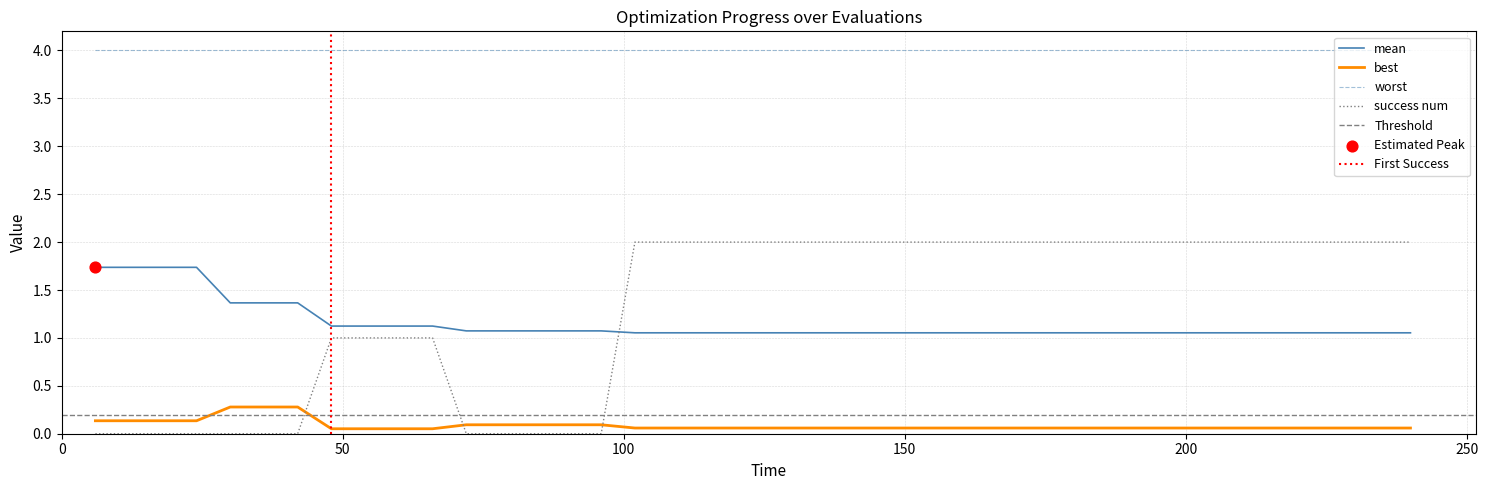

True or false: success num and best intersect in this chart.

True